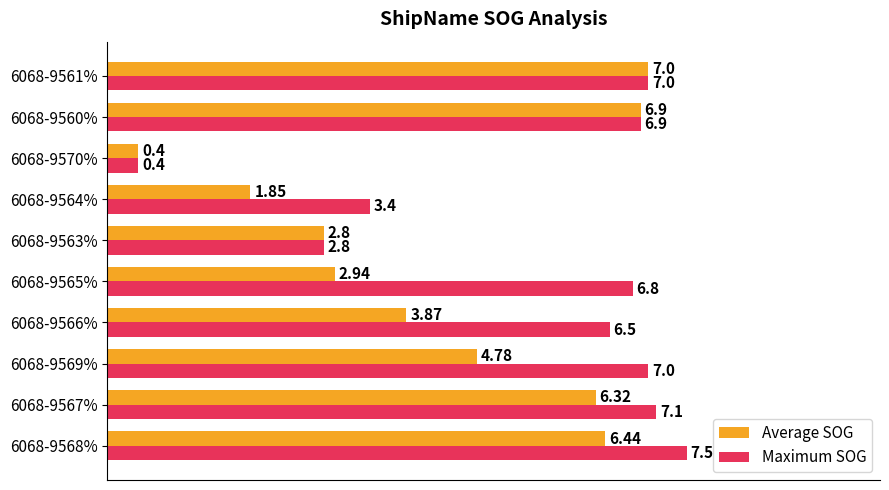

Is the value of Maximum SOG at 6068-9568% greater than the value of Average SOG at 6068-9560%?

Yes